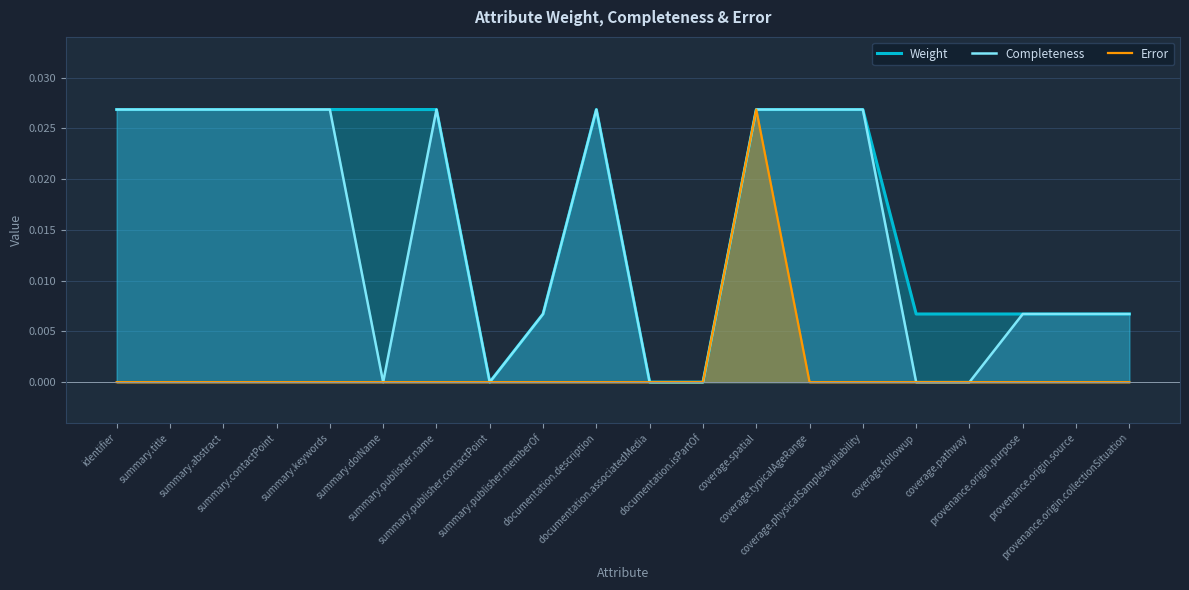

At which category does Weight reach its first local valley?

summary.publisher.contactPoint